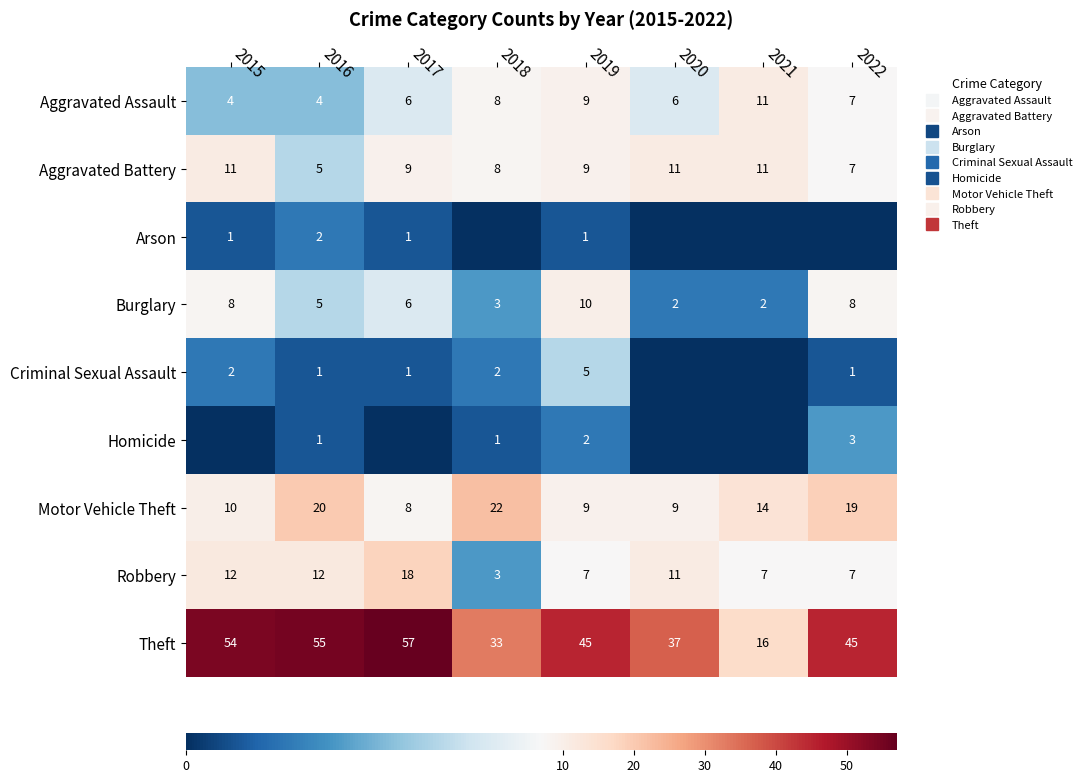

Is the value of Homicide at 2018 greater than the value of Motor Vehicle Theft at 2020?

No